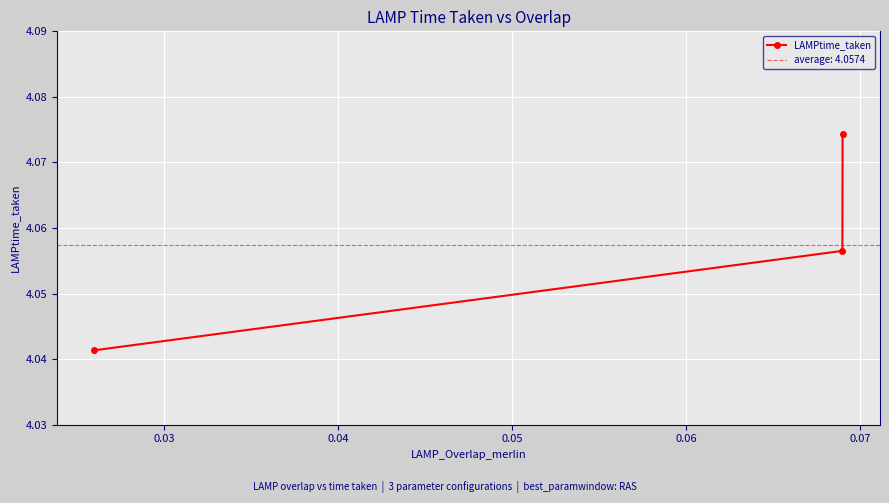

Is it true that the value at 0.04 is 5.7?

False